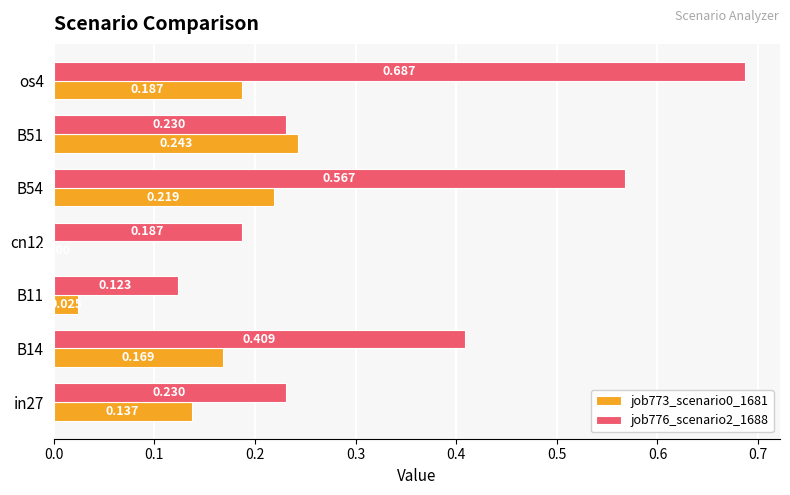

Is the value of job776_scenario2_1688 at os4 greater than the value of job773_scenario0_1681 at cn12?

Yes